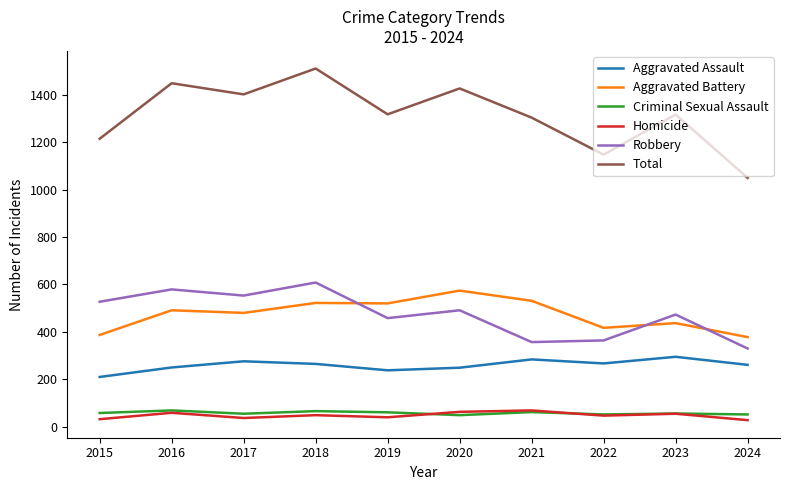

Rank the series at 2015 from highest to lowest value.

Total, Robbery, Aggravated Battery, Aggravated Assault, Criminal Sexual Assault, Homicide